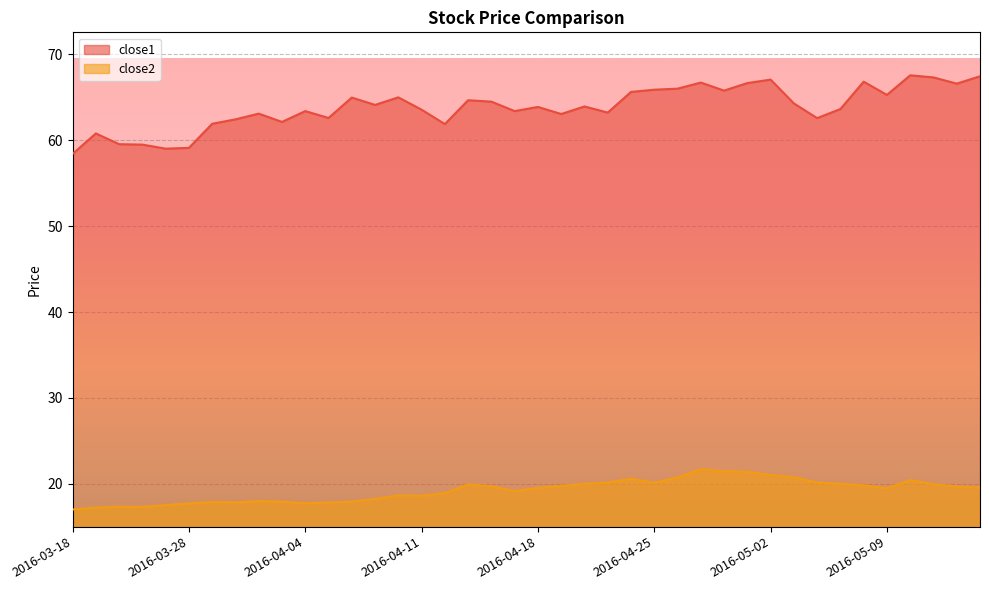

Reading left to right, extract all data points from this chart.

close1: 58.4	60.8	59.5	59.5	59.0	59.1	61.9	62.4	63.1	62.1	63.4	62.6	65.0	64.1	65.0	63.5	61.9	64.7	64.5	63.4	63.9	63.0	63.9	63.2	65.6	65.9	66.0	66.7	65.8	66.6	67.0	64.3	62.6	63.6	66.8	65.3	67.5	67.3	66.6	67.4
close2: 17.0	17.2	17.3	17.3	17.5	17.7	17.9	17.8	18.0	17.9	17.8	17.8	17.9	18.3	18.7	18.6	18.9	19.9	19.7	19.2	19.5	19.8	20.0	20.2	20.6	20.1	20.8	21.7	21.5	21.4	21.0	20.8	20.2	20.0	19.8	19.5	20.4	20.0	19.7	19.6